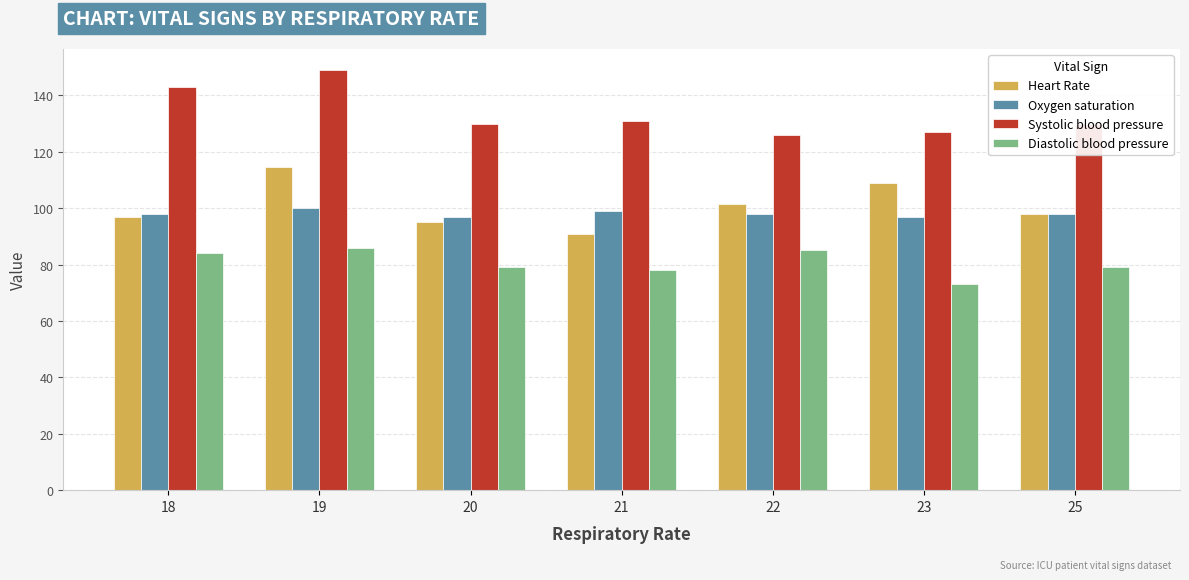

The value of Diastolic blood pressure at 25 is 45.7. True or false?

False